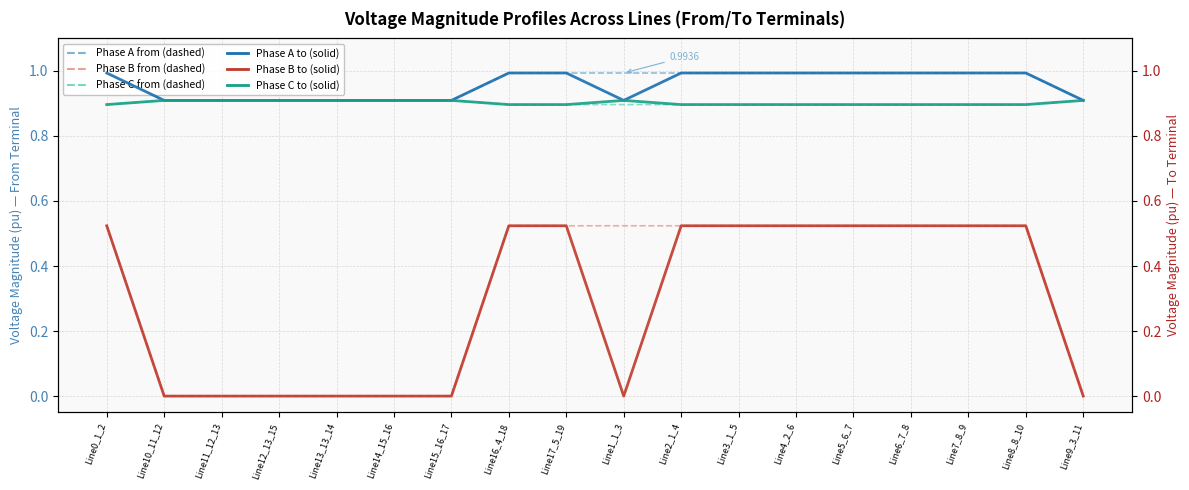

What is the total value across all series at Line11_12_13?

3.6